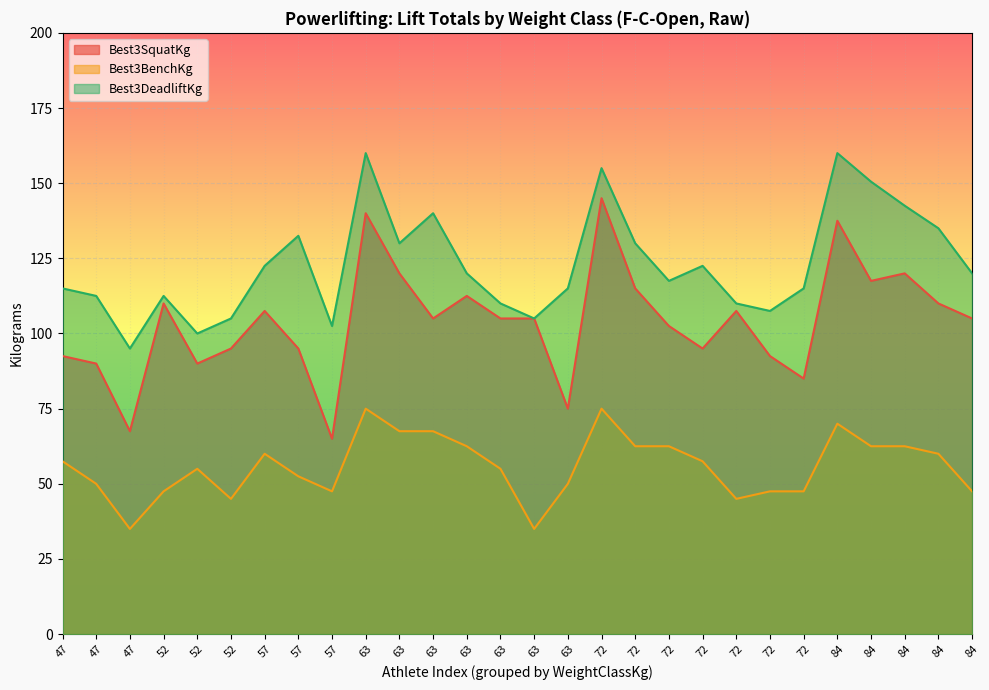

True or false: Best3SquatKg and Best3DeadliftKg intersect in this chart.

False